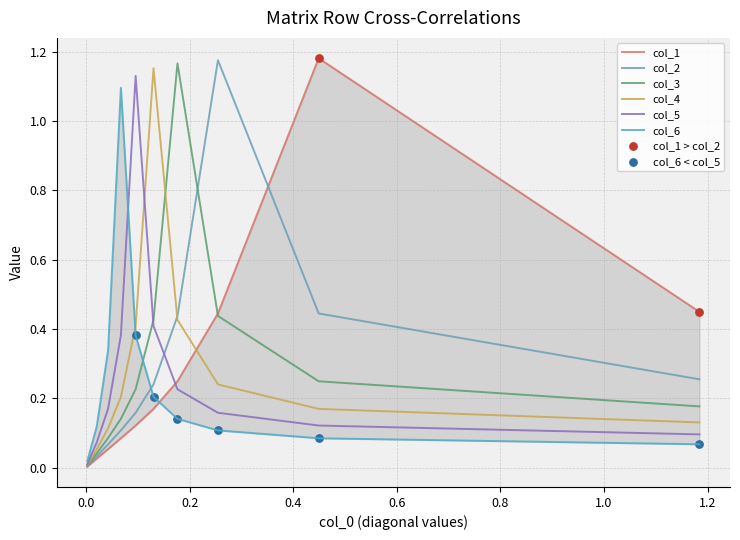

Which series has the largest total across all categories?

col_3